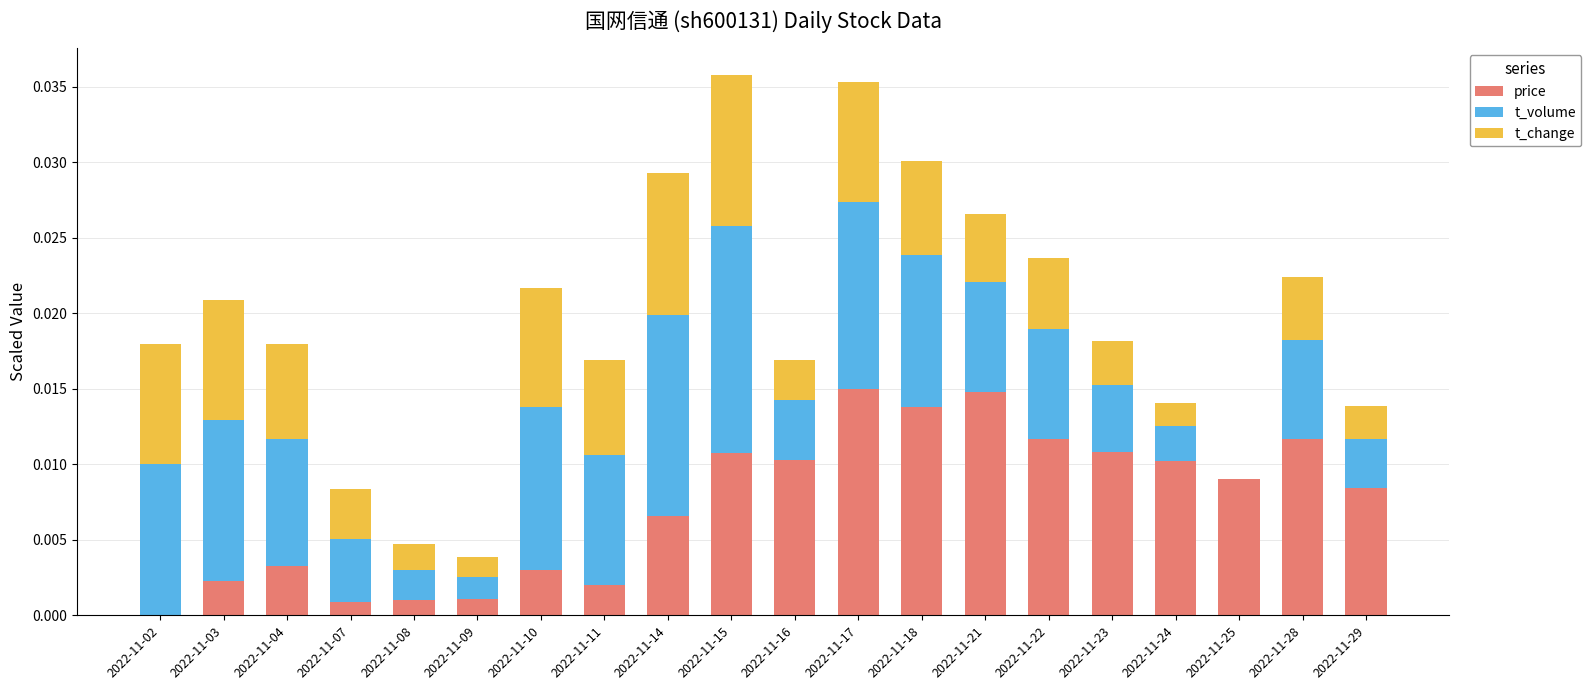

Are the bars grouped side by side (vs. stacked)?

No